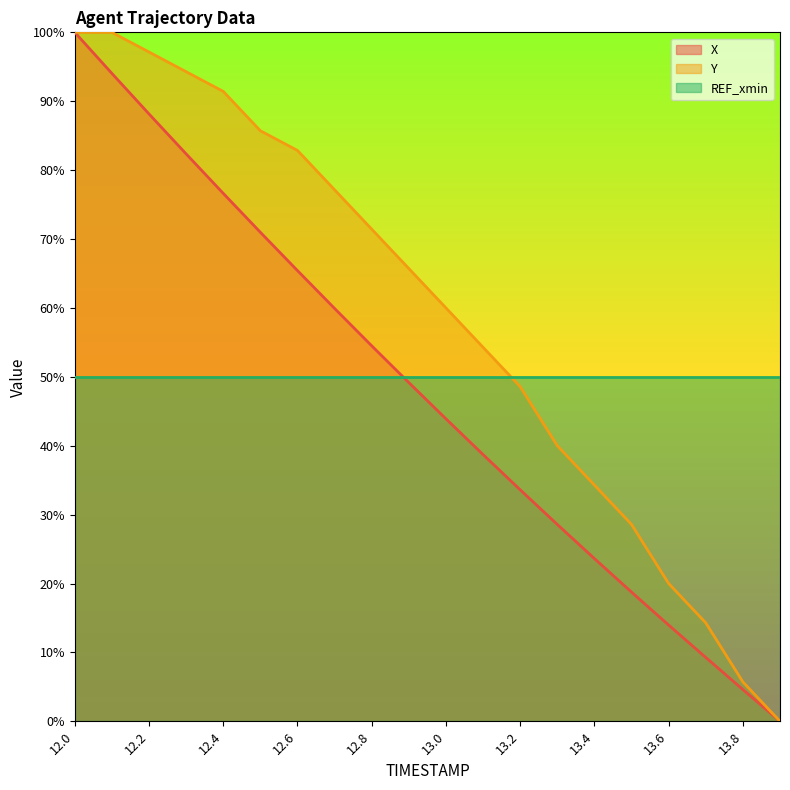

True or false: Y and X cross at least once.

False